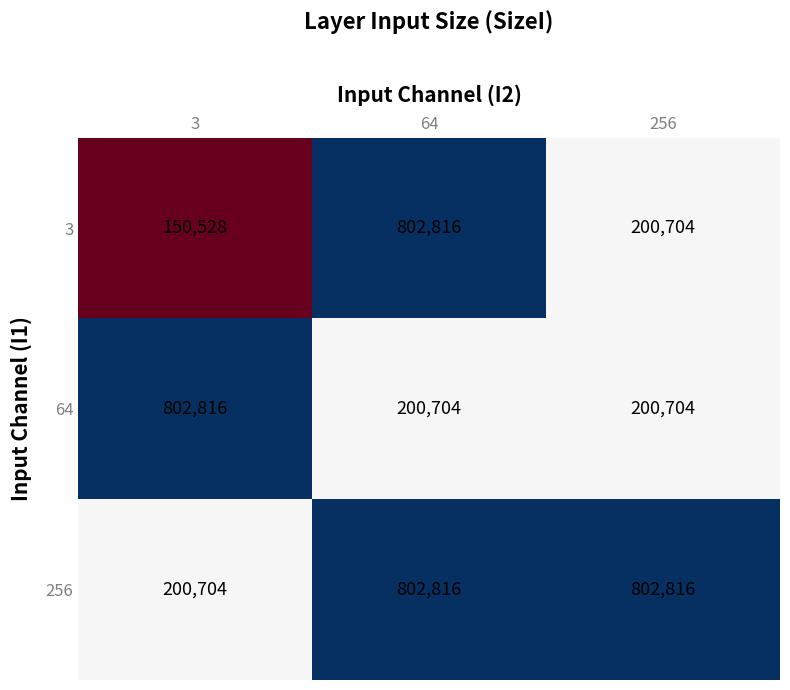

Between 64 and 256, which series saw the biggest shift?

3